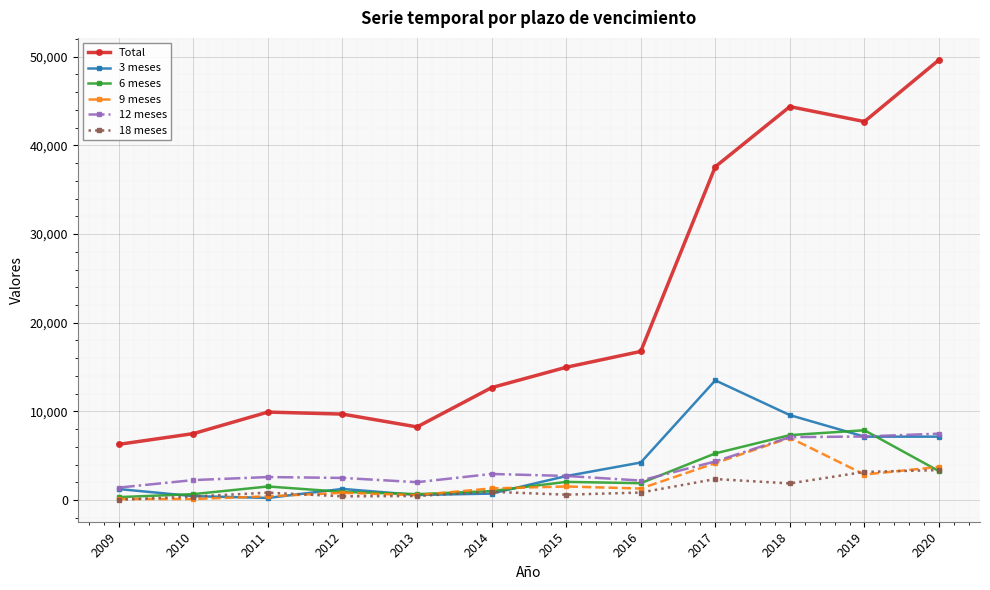

True or false: Total and 12 meses cross at least once.

False